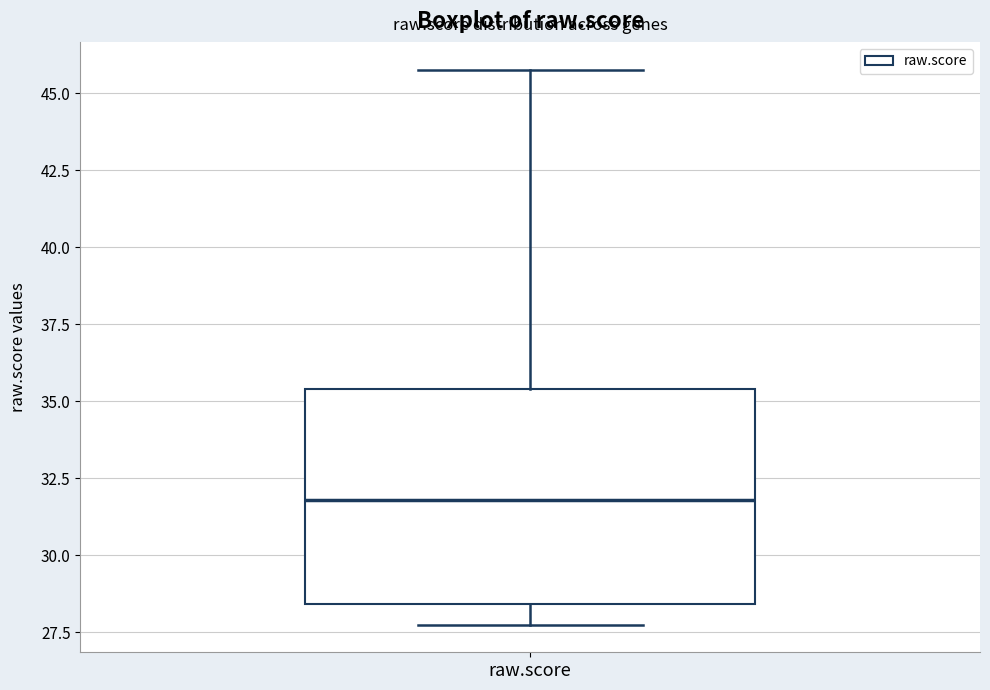

Where does the upper whisker of the box for raw.score end on the y-axis? The values are not printed on the chart, so give them approximately, as read against the axis.

46.0